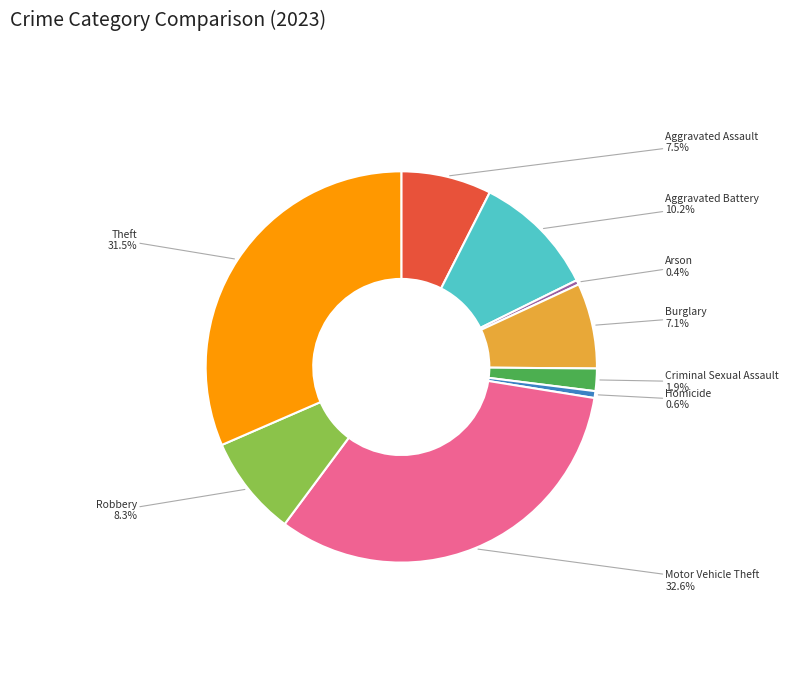

Is it true that Motor Vehicle Theft is 33% of the pie?

True